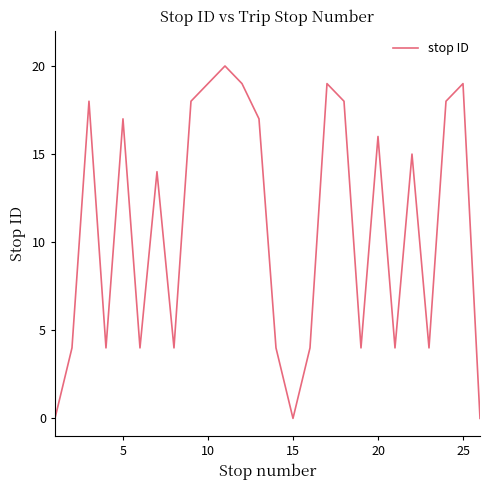

What is the maximum value shown in the chart?

20